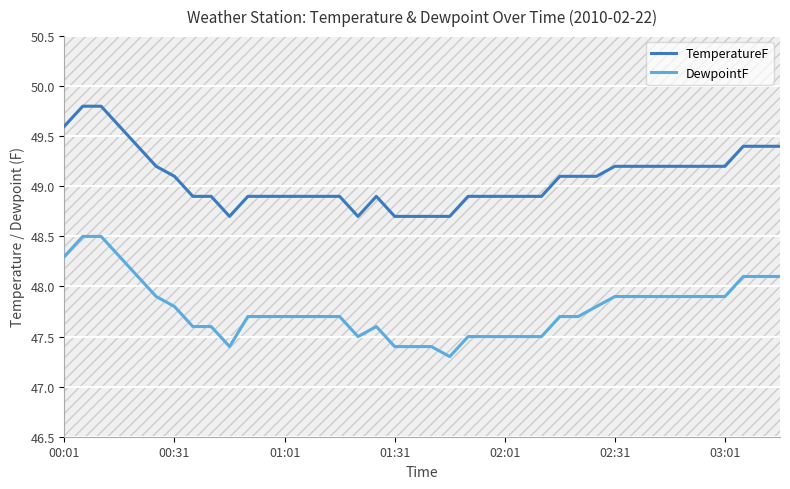

Which series has the largest range (max minus min)?

DewpointF